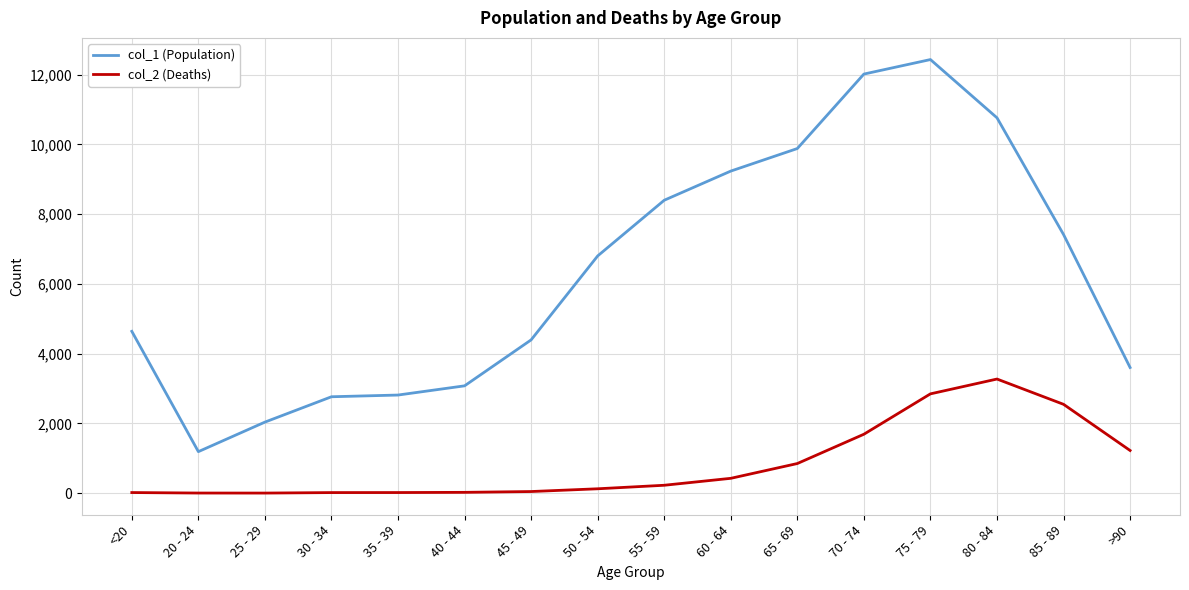

List the series in order of their peak value, highest first.

col_1 (Population), col_2 (Deaths)